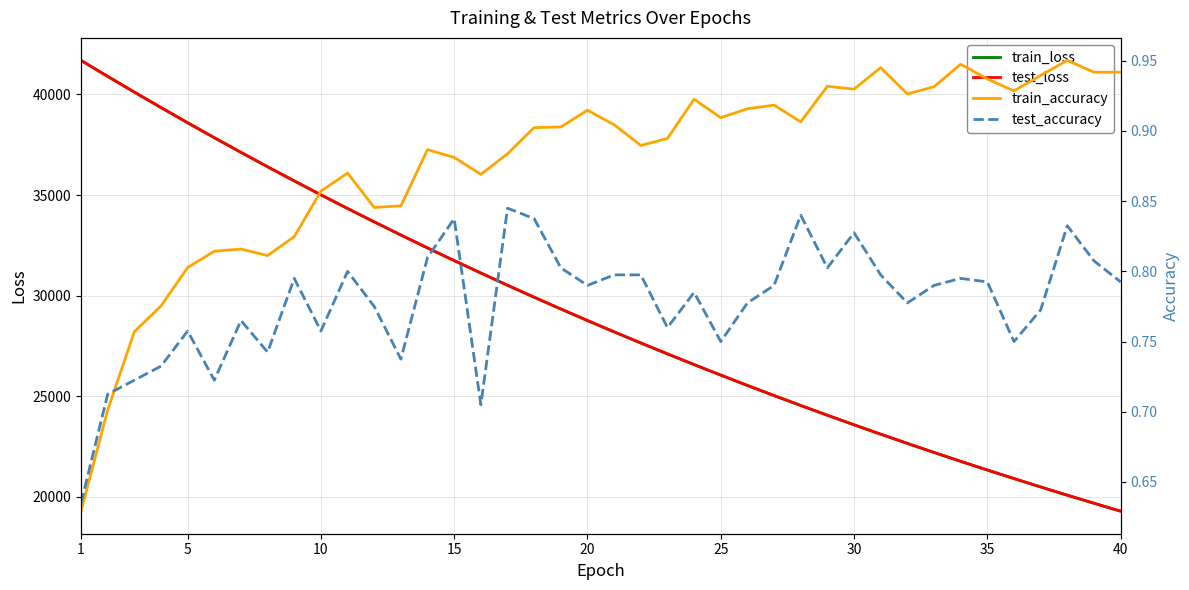

True or false: train_loss has more than 0 interior local peaks.

False